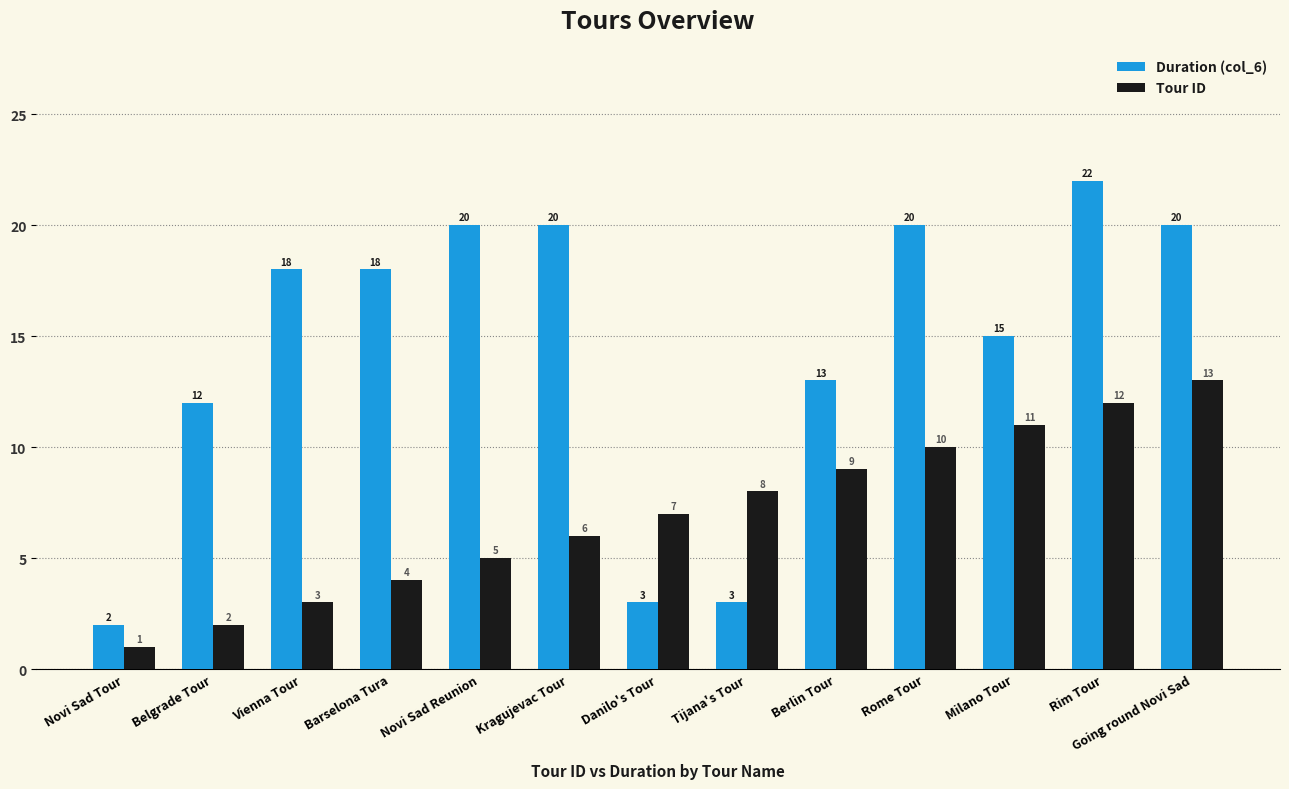

Between Belgrade Tour and Milano Tour, which series saw the biggest shift?

Tour ID